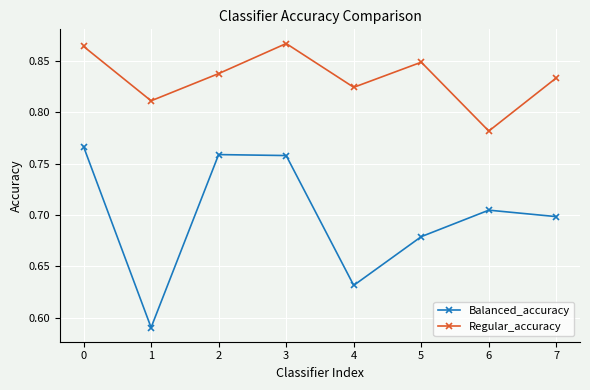

What is the sum of the Balanced_accuracy values at 7 and 1?

1.3